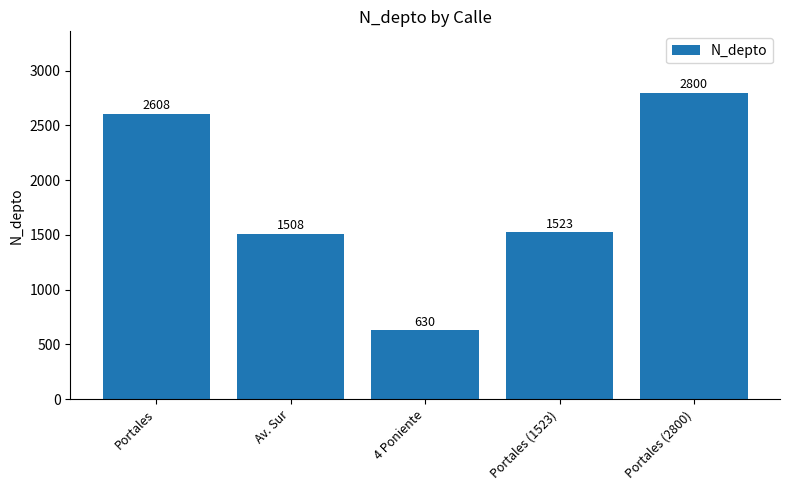

What position from the right is Av. Sur?

4